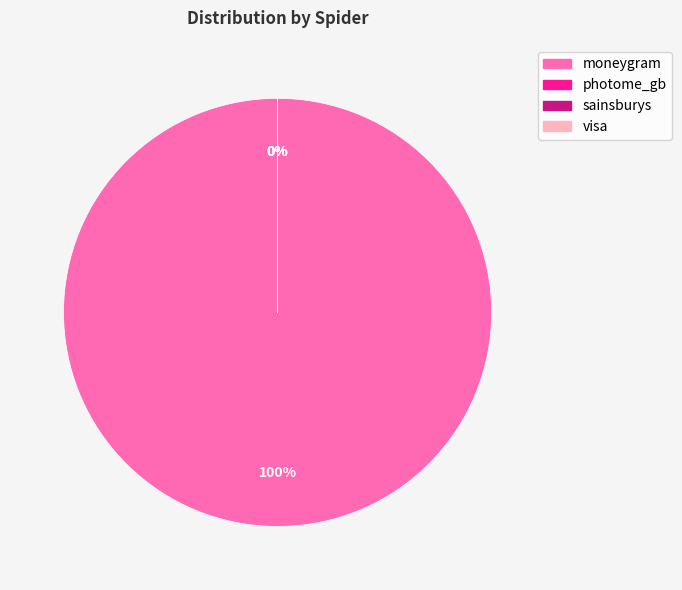

What is the change in value from photome_gb to sainsburys?

-826